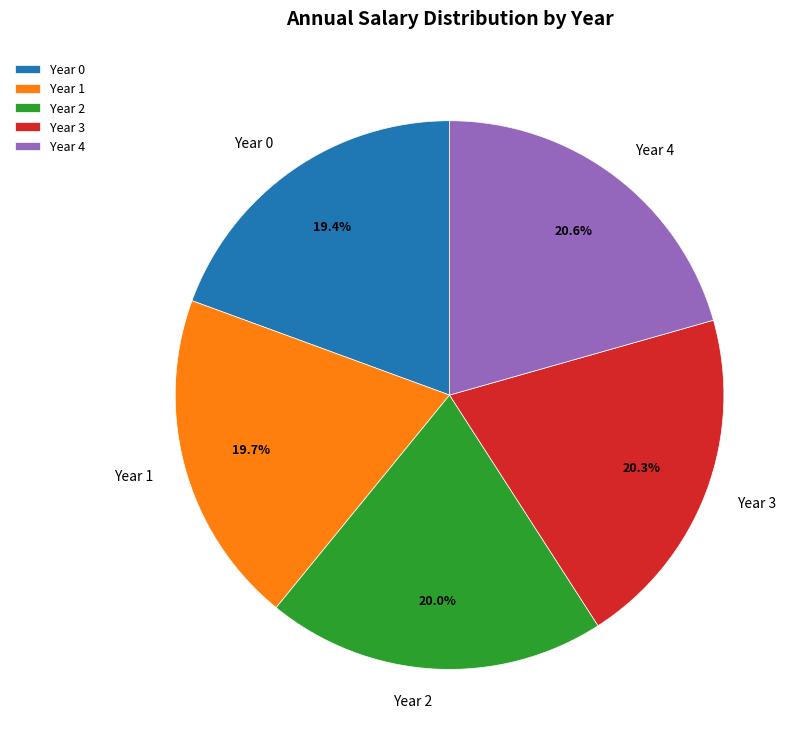

Is it true that Year 1 is 27% of the pie?

False